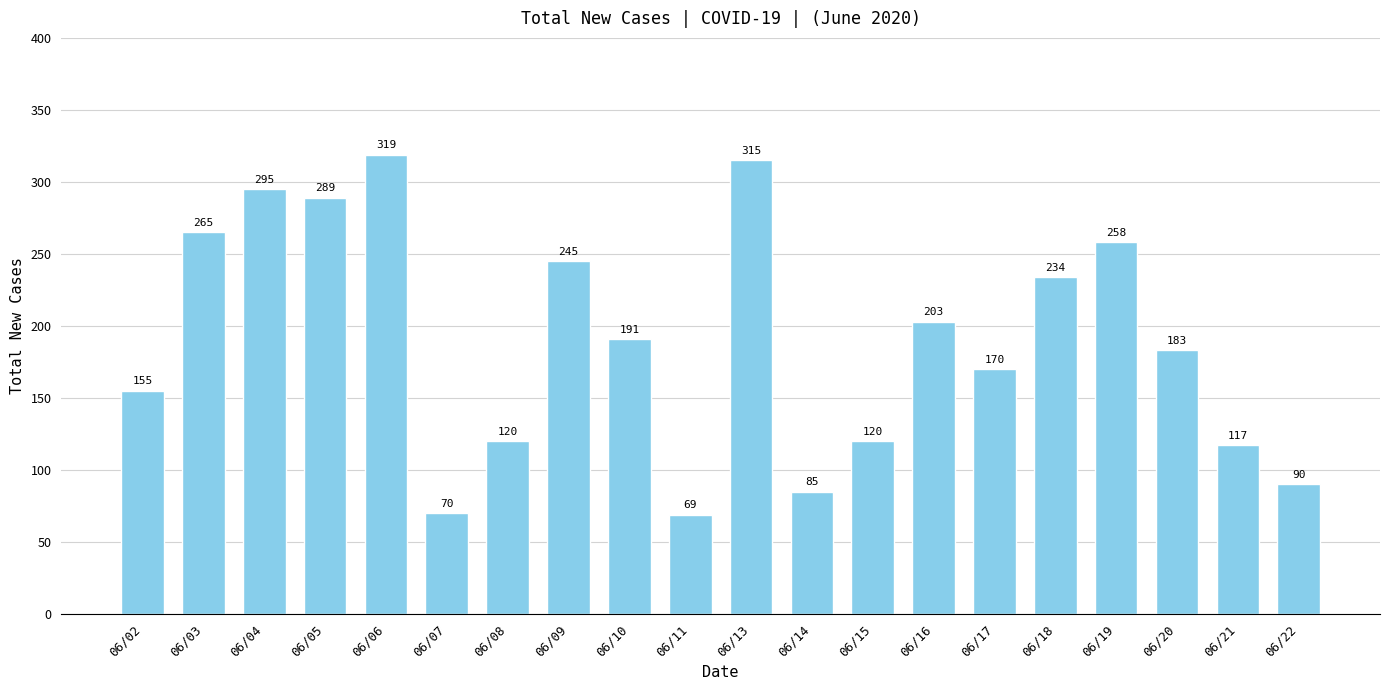

What is the difference between the maximum and second lowest values?

249